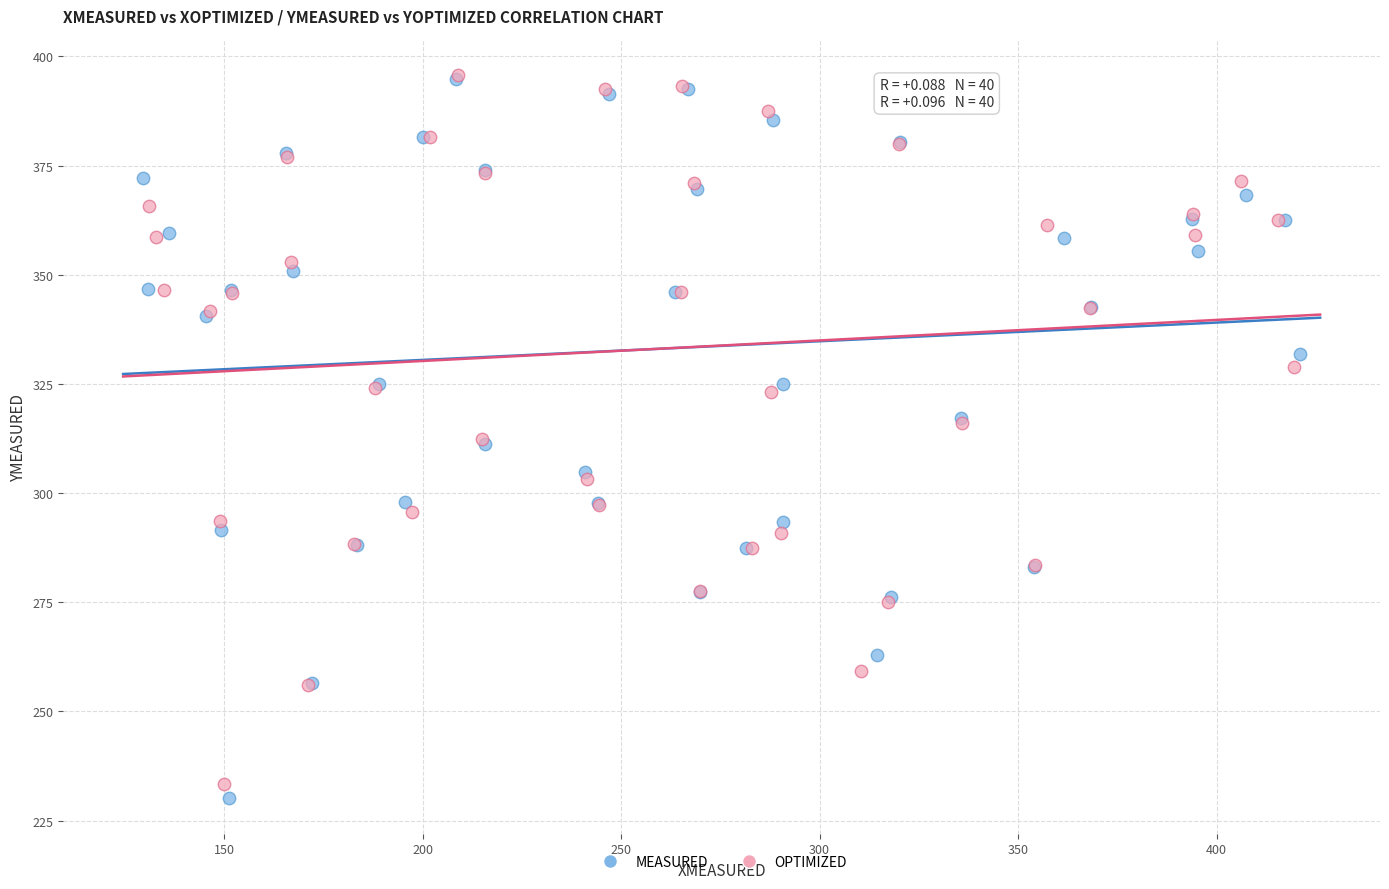

Which series has the widest spread of Y values?

MEASURED